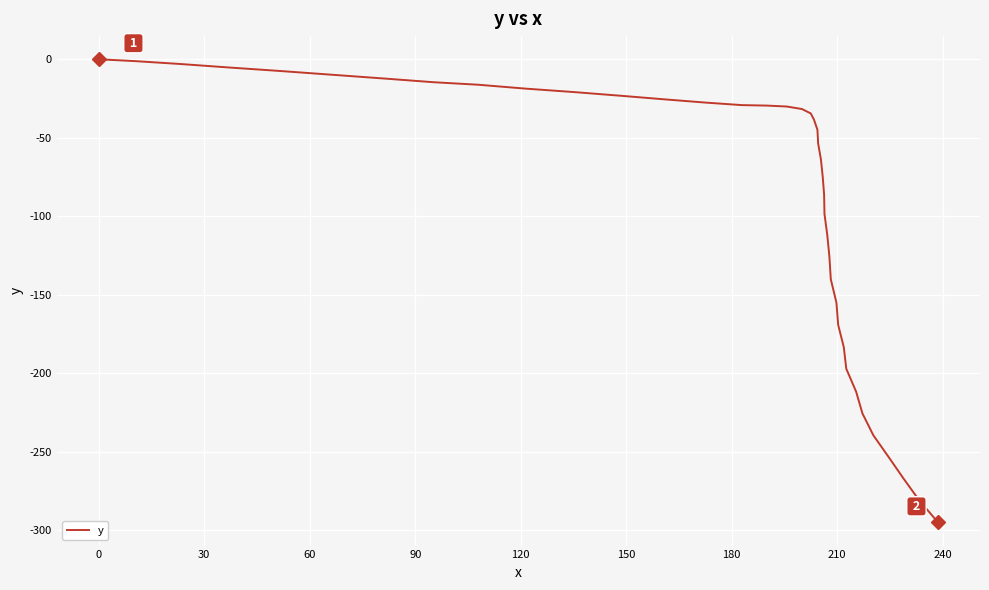

How many values exceed -38?

19